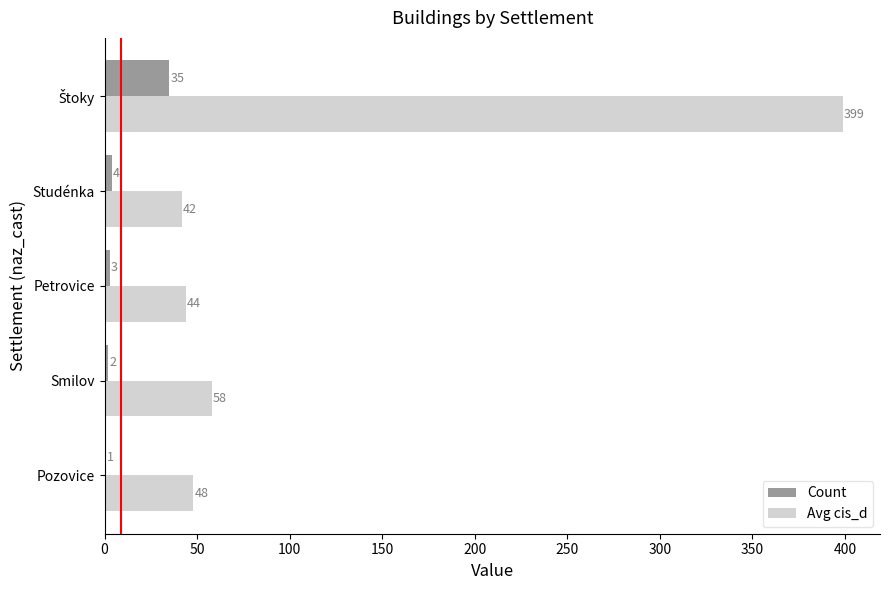

What is the greatest value displayed?

399